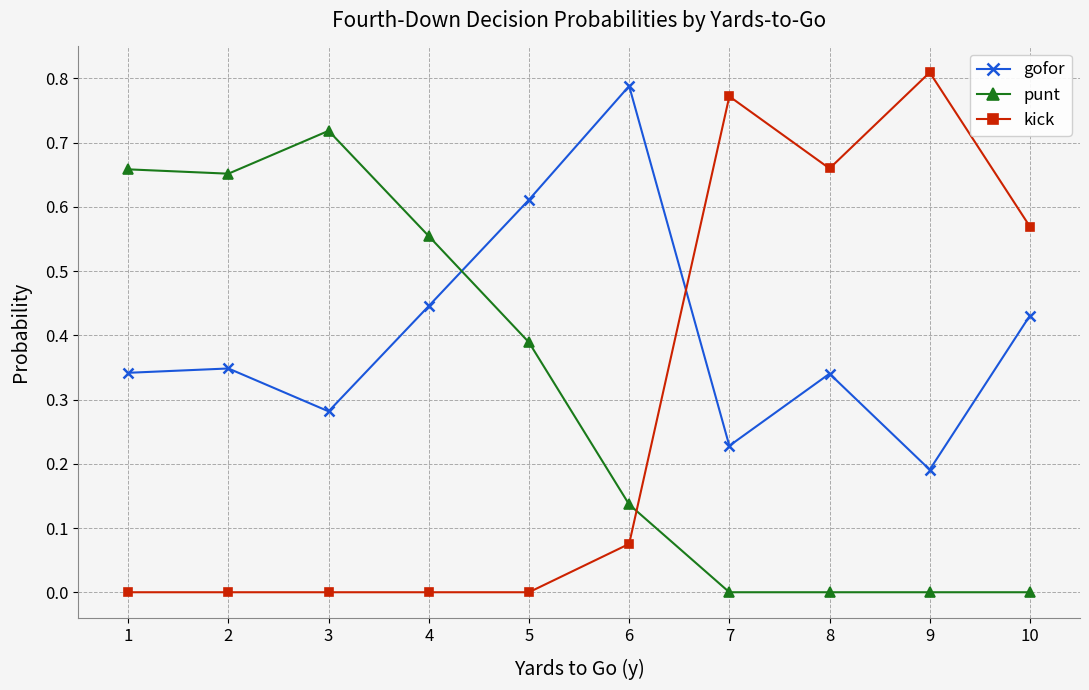

Which series changed the most between 1 and 10?

punt